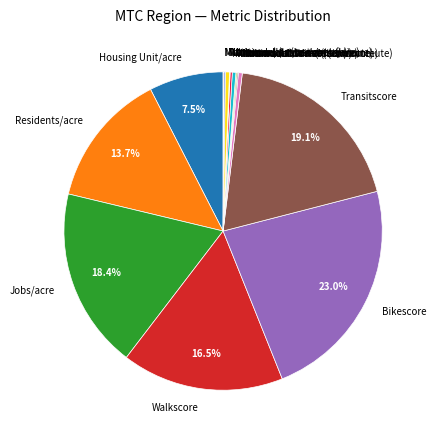

What percentage is NOT represented by Transitscore?

80.9%